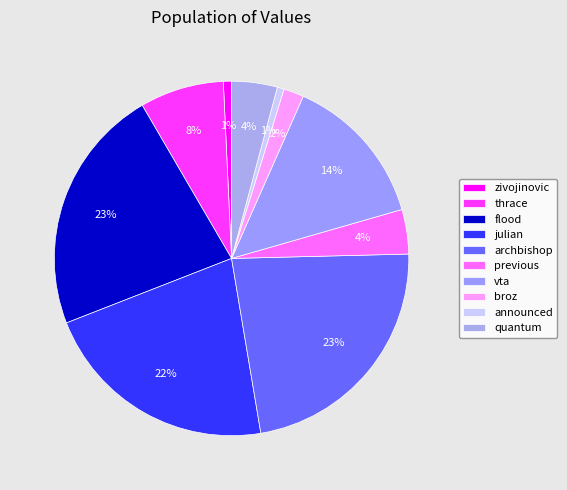

To the nearest percent, what portion does zivojinovic represent?

1%